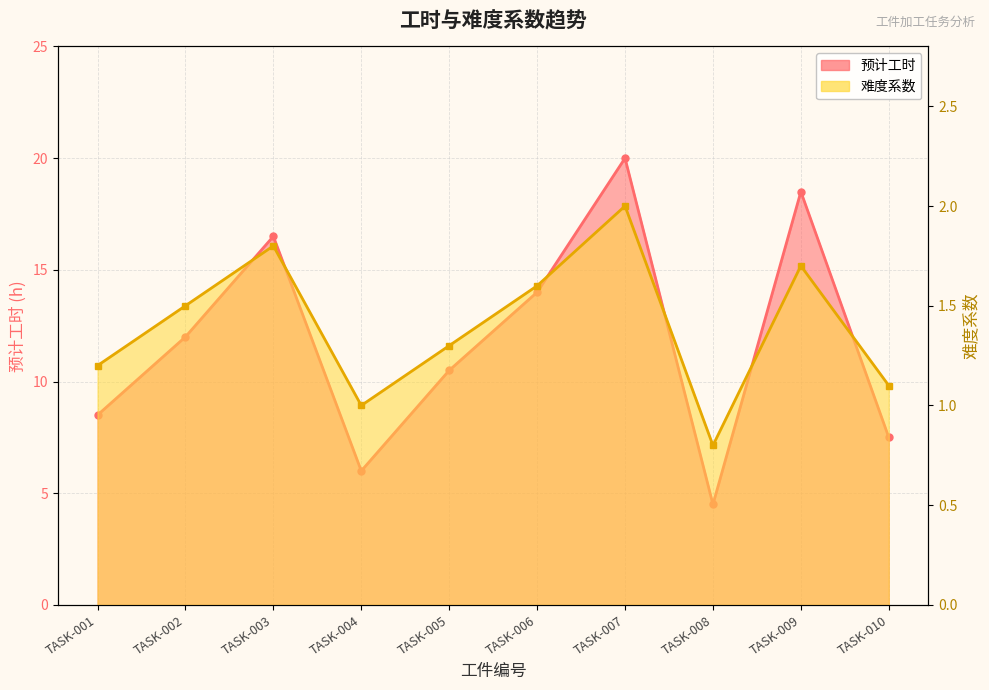

How many lines are shown in the chart?

2